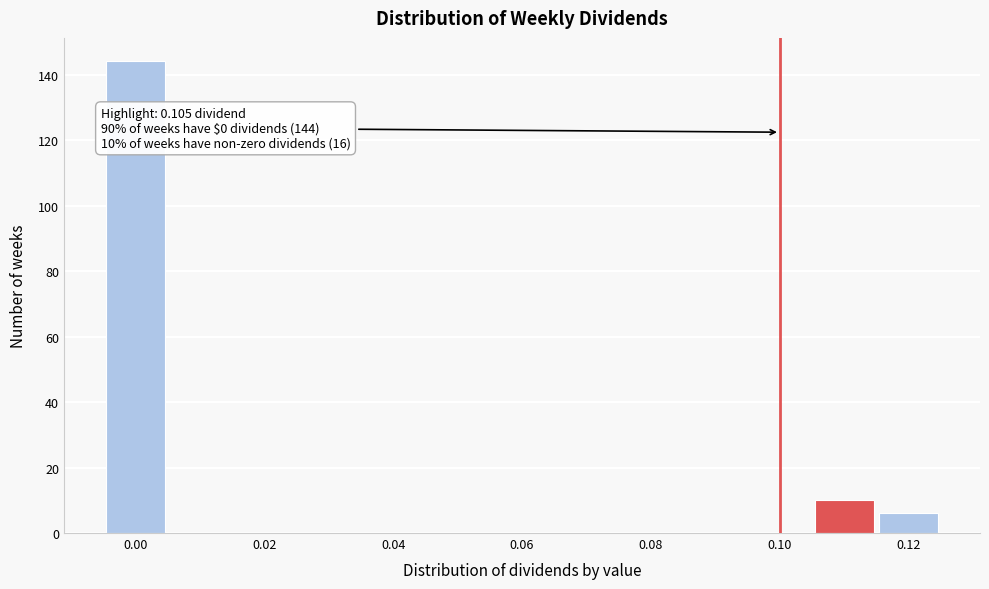

Over which range of the x-axis is the bar tallest?

-0.005 to 0.005